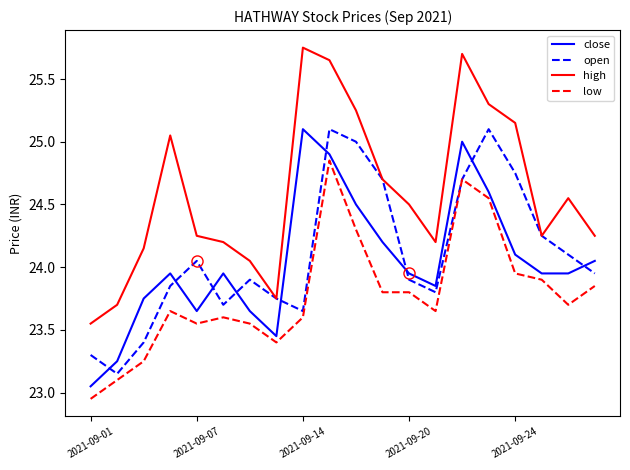

True or false: close and high intersect in this chart.

False